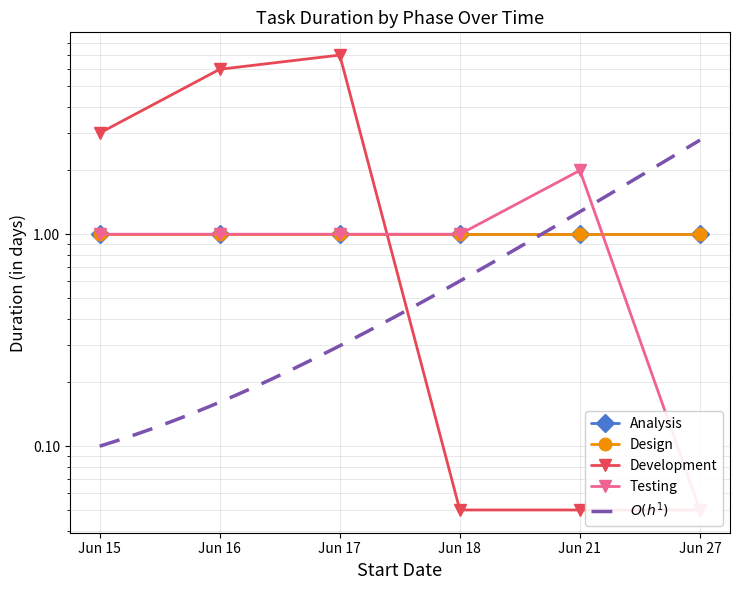

What is the average value of the Development series?

2.7